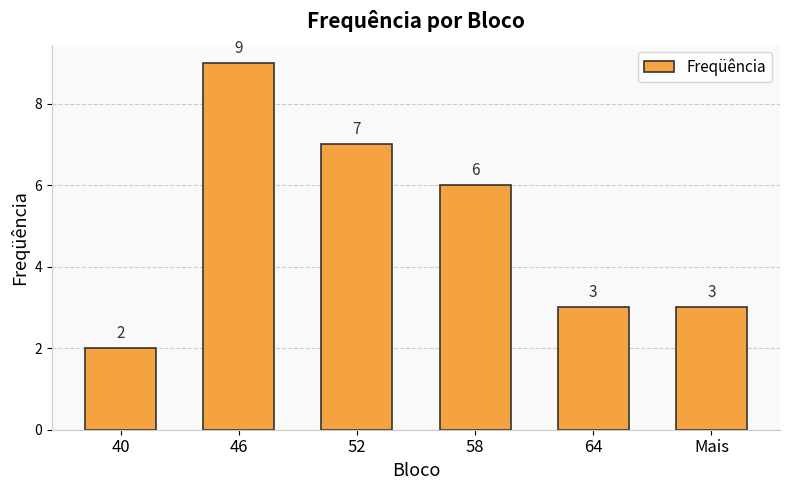

Reading right to left, extract all data points from this chart.

3	3	6	7	9	2